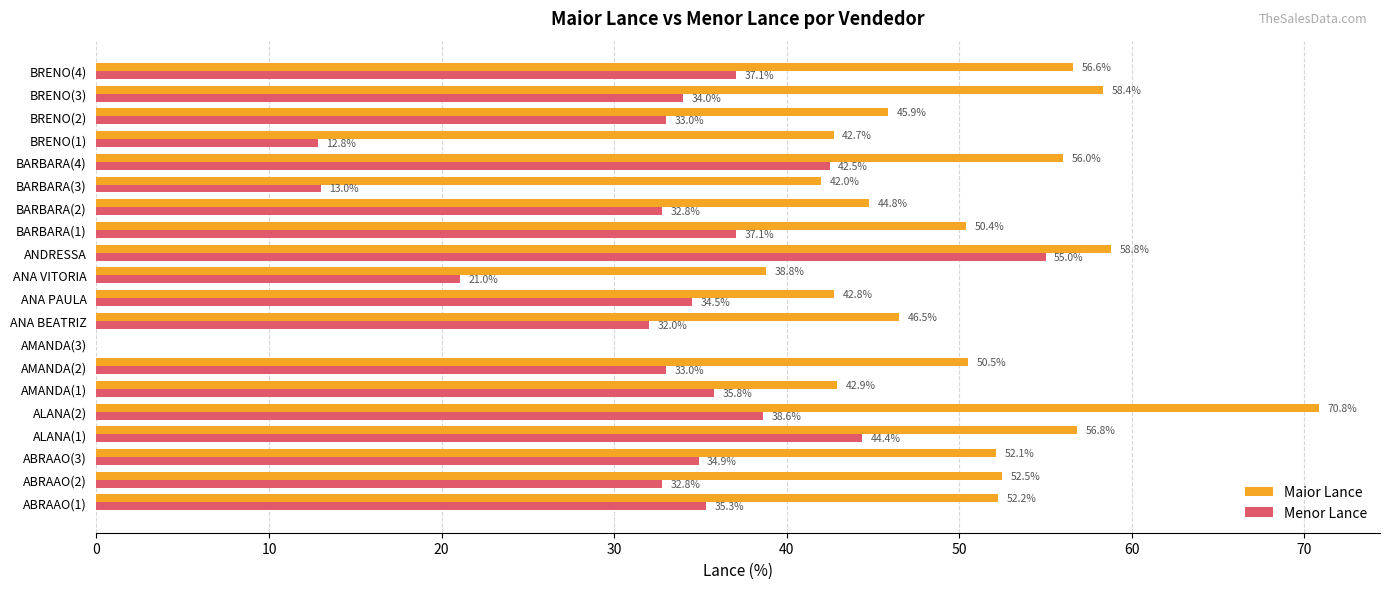

What is the sum of all Maior Lance values?

961.5